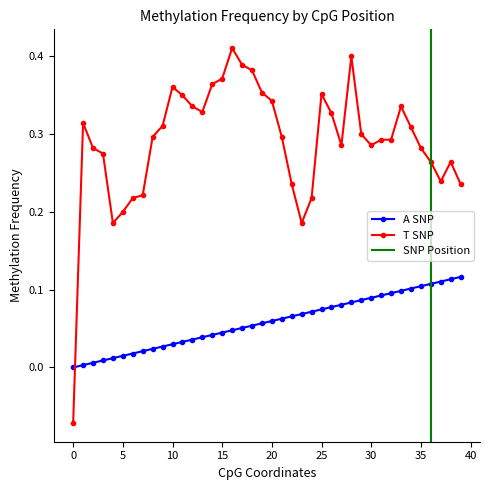

How many times do T SNP and A SNP cross each other?

1